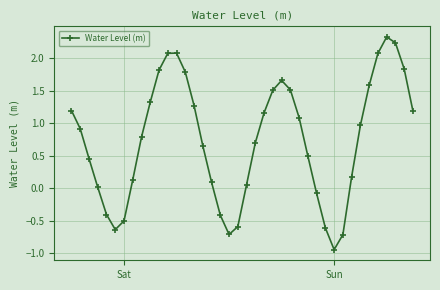

How many interior local valleys (lower than both neighbors) does the data have?

3